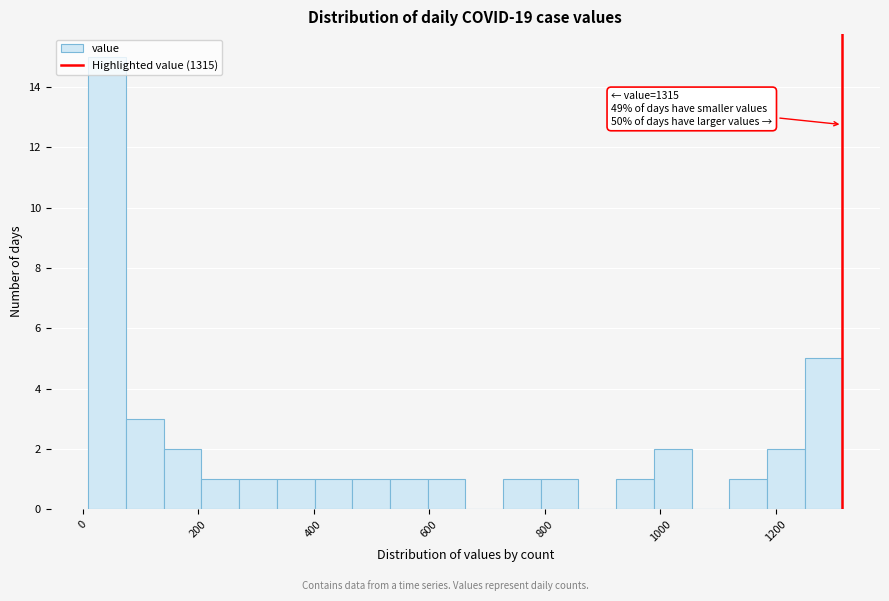

Read against the x-axis, roughly where is the centre of the tallest bar?

40